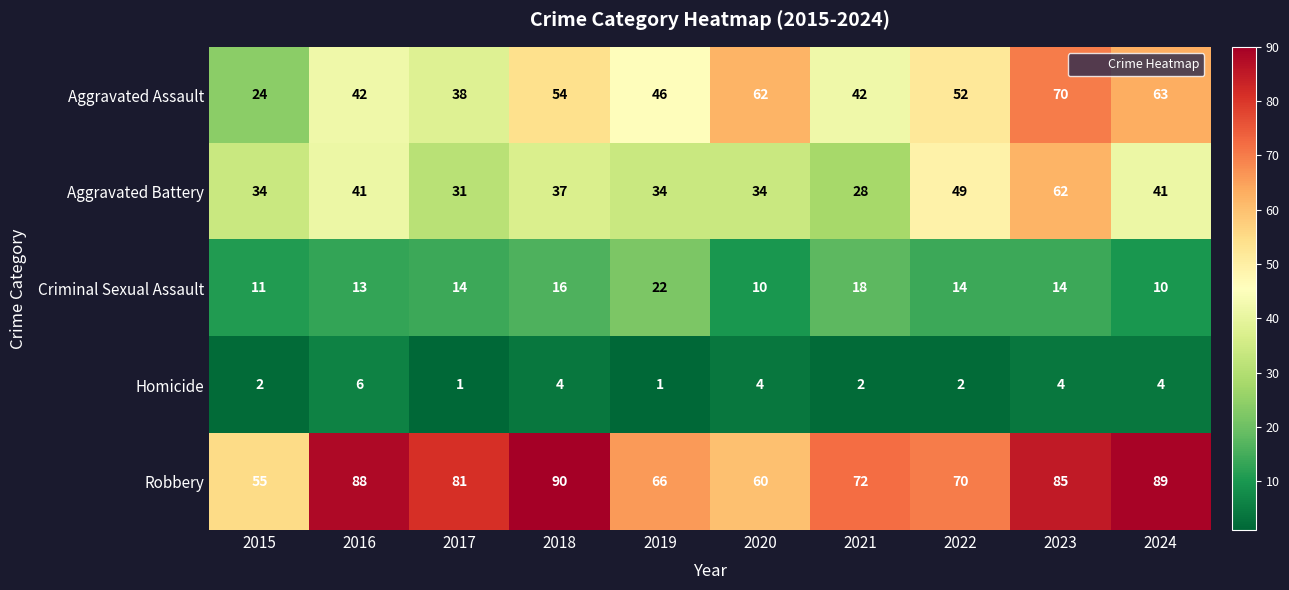

At how many categories does at least one series exceed 56?

9